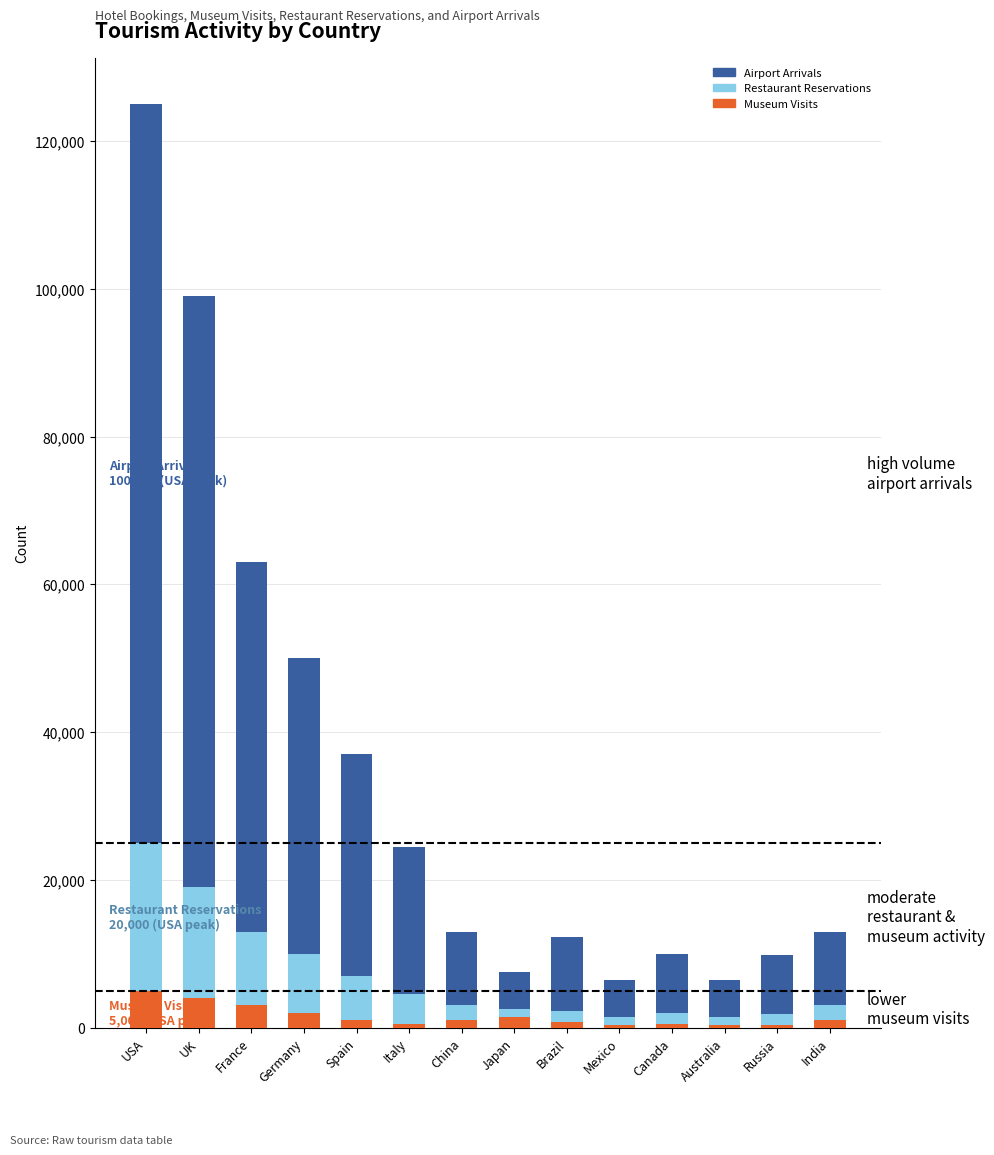

At which category is the sum across all series the highest?

USA